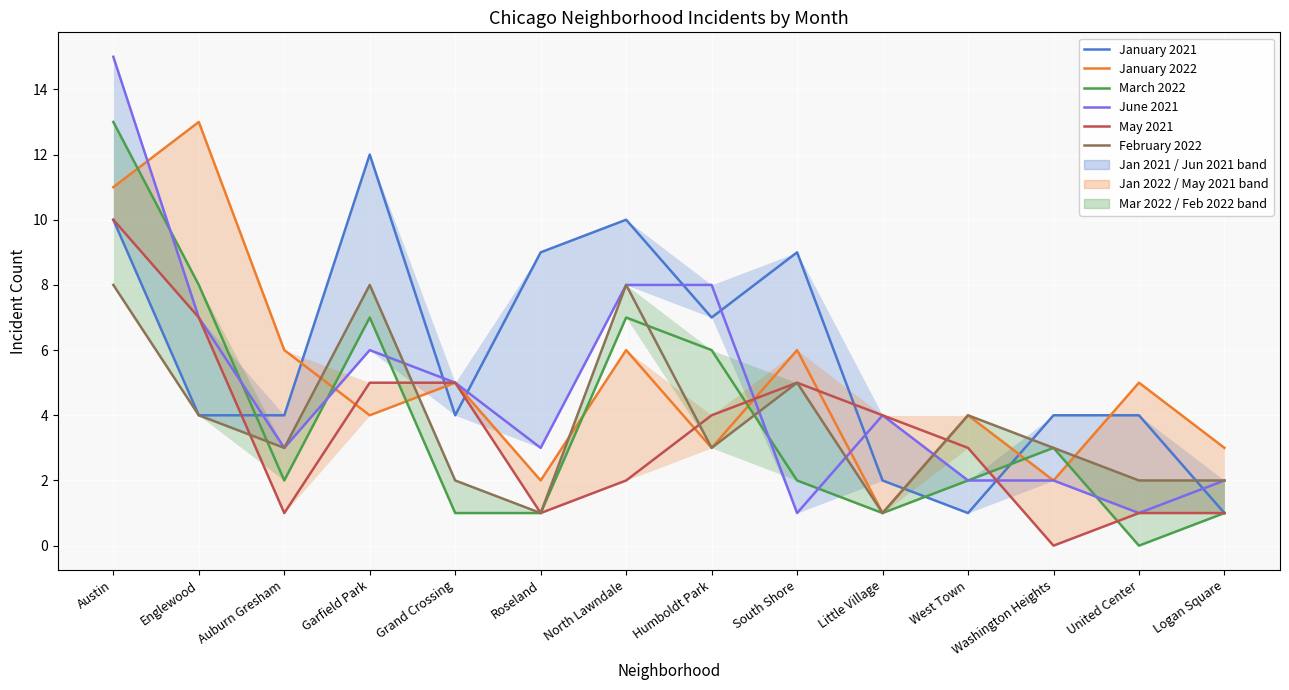

What is the value of the June 2021 point at the 2nd from the left?

7